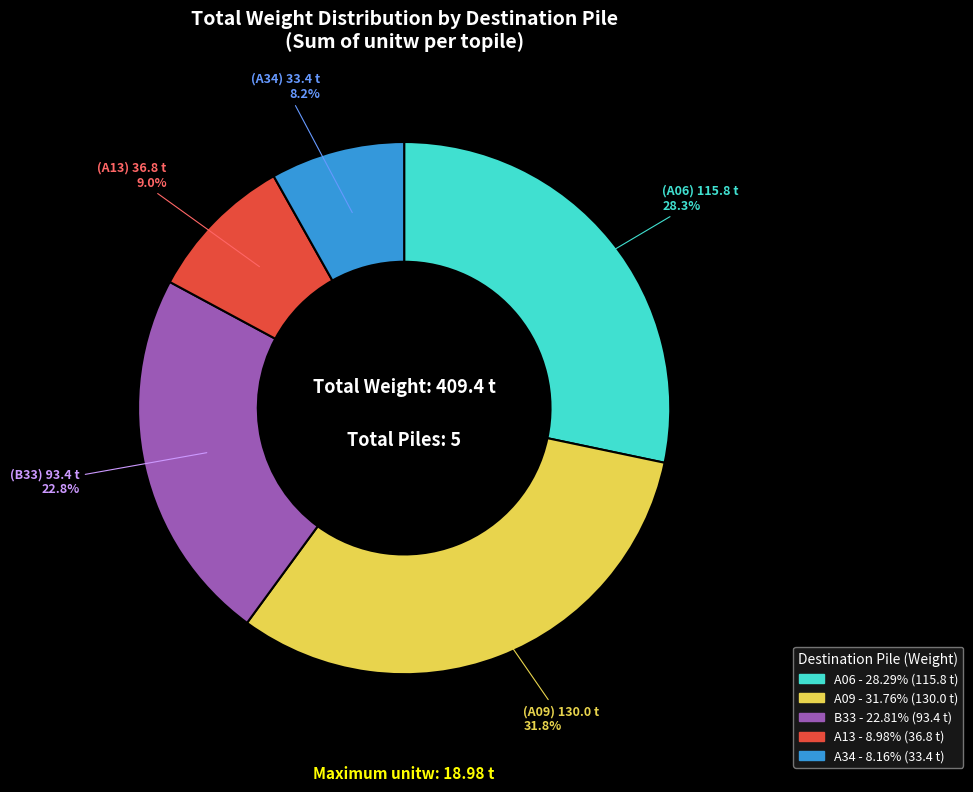

What is the ratio of the value at A13 to the value at A09?

0.3